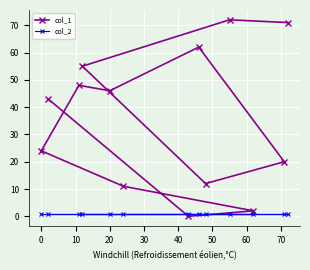

At how many categories does at least one series exceed 53?

4